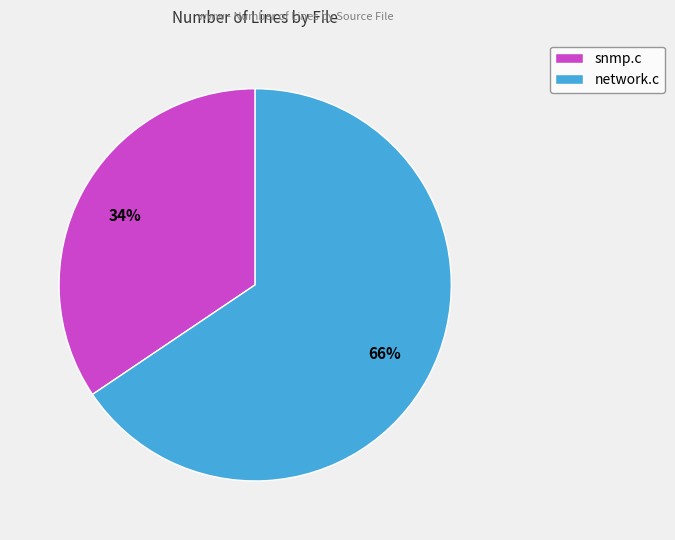

To the nearest percent, what is the average slice percentage?

50%